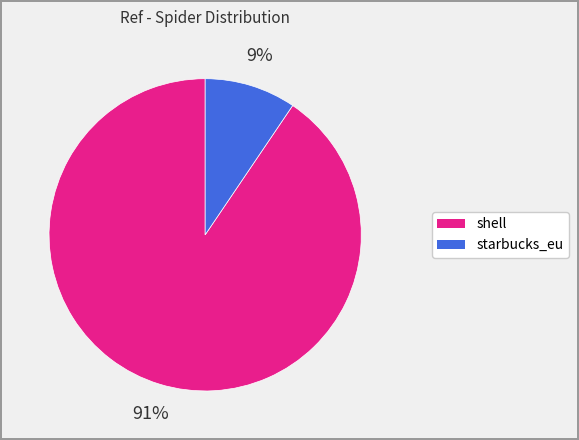

To the nearest percent, what percentage of the pie is shell?

91%